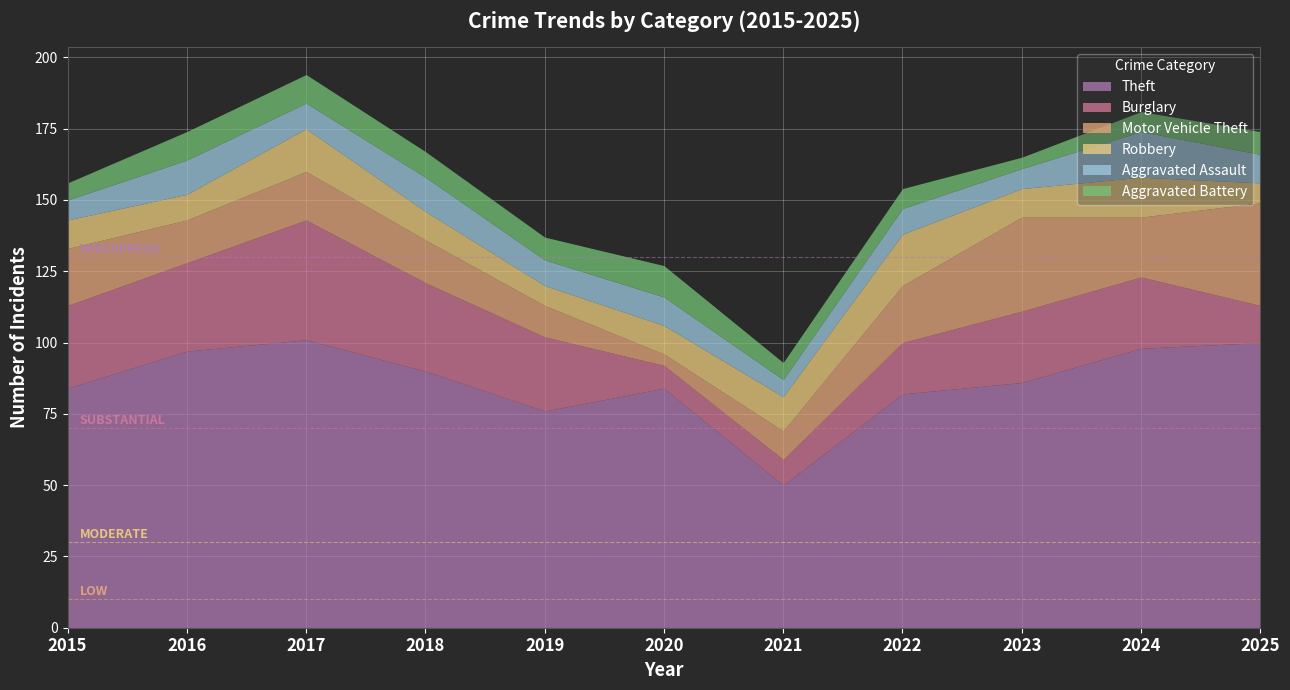

How many values in the Aggravated Battery series are below 8?

5